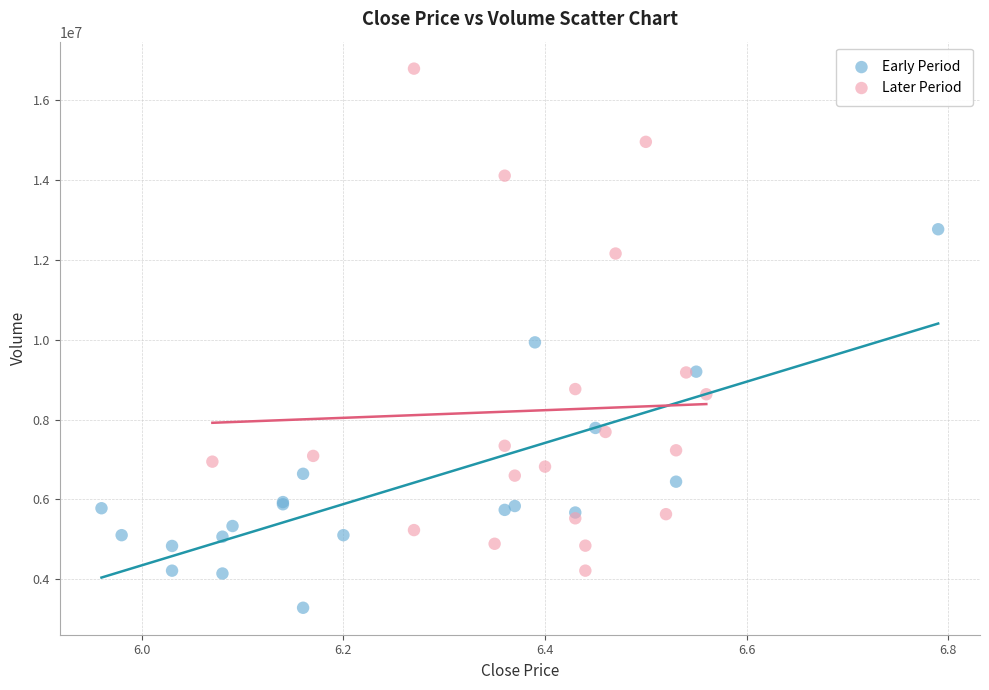

Which series reaches the minimum Y coordinate?

Early Period